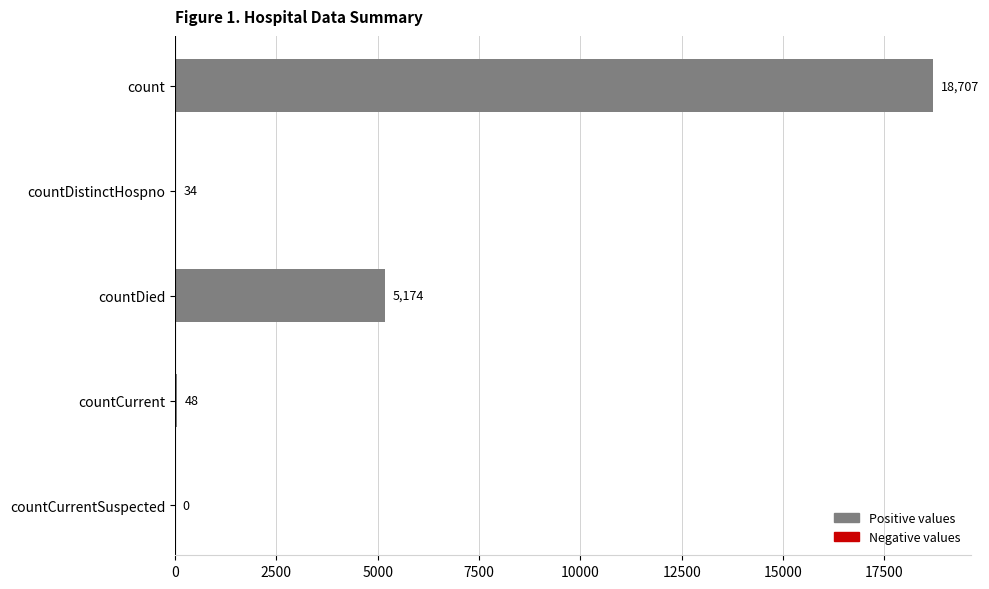

What is the greatest value displayed?

18707